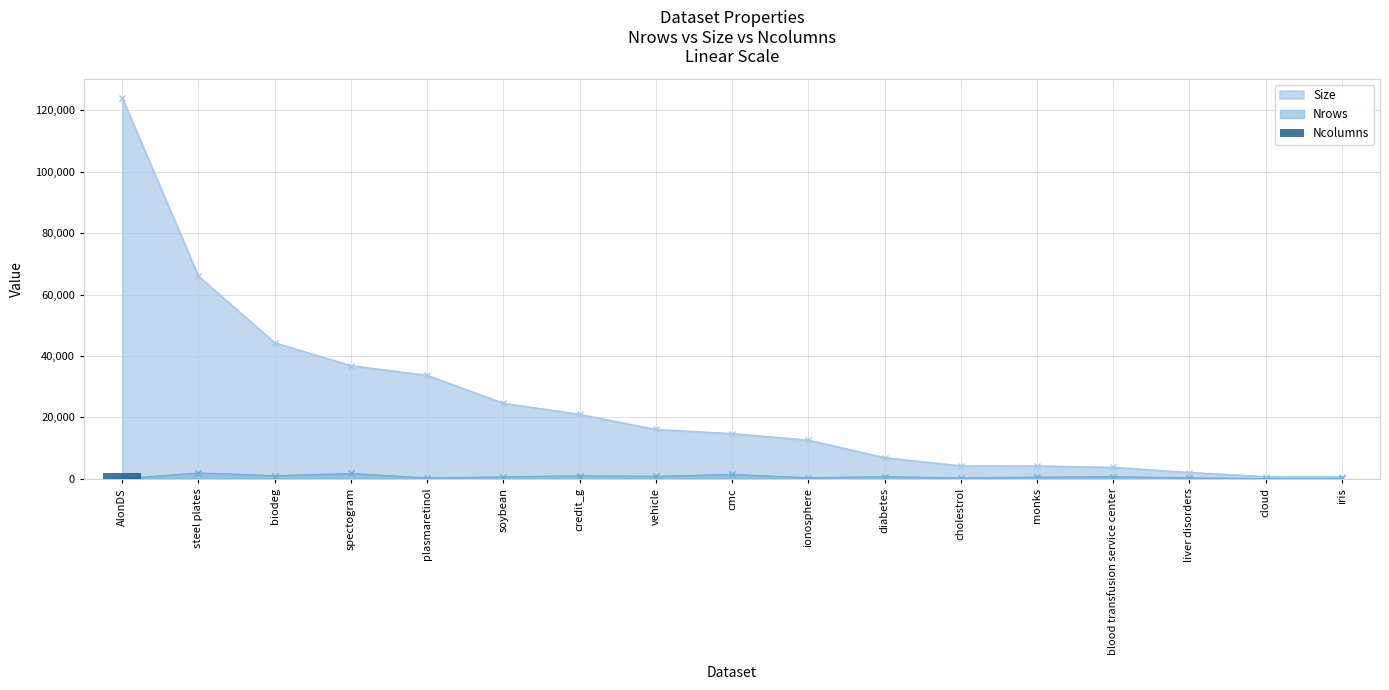

At which label is the value closest to 1002?

plasmaretinol